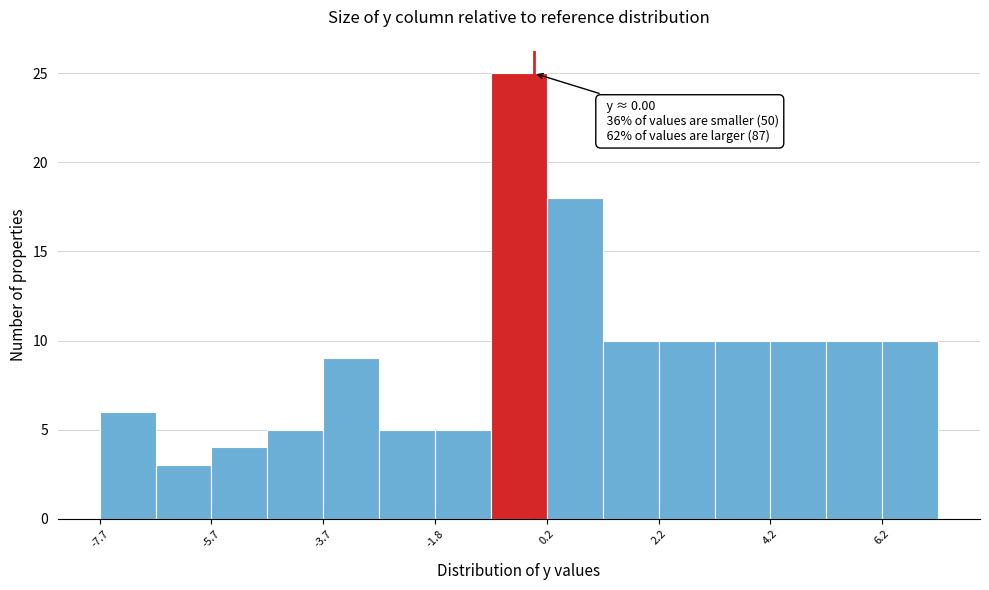

Which range on the x-axis has the tallest bar?

-0.8 to 0.2